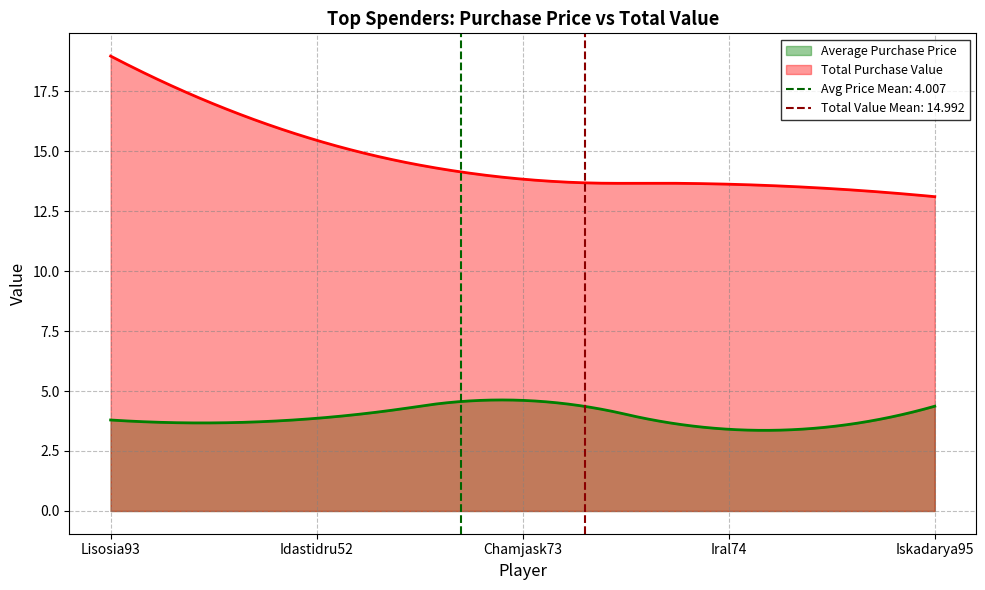

True or false: Average Purchase Price and Total Purchase Value intersect in this chart.

False